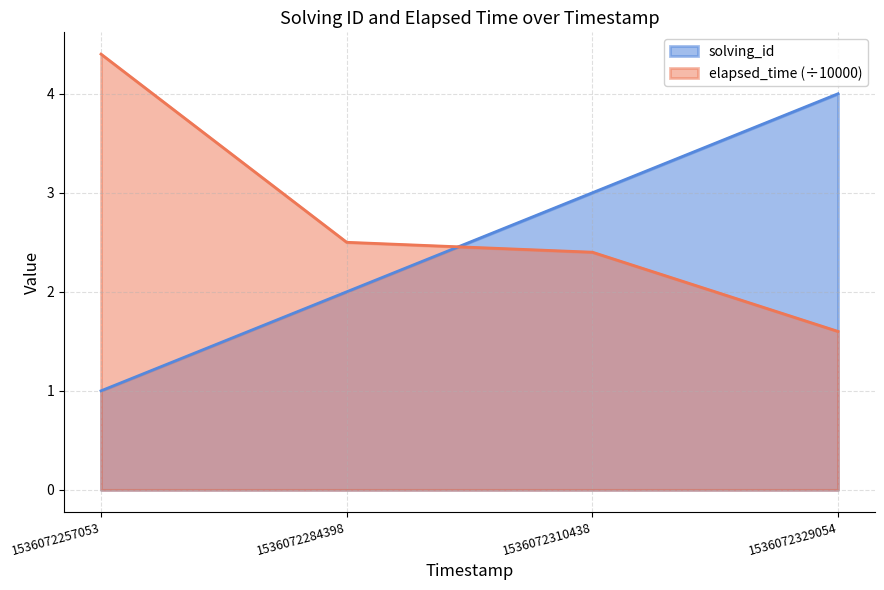

The solving_id series shows 0.6 at 1536072284398. True or false?

False